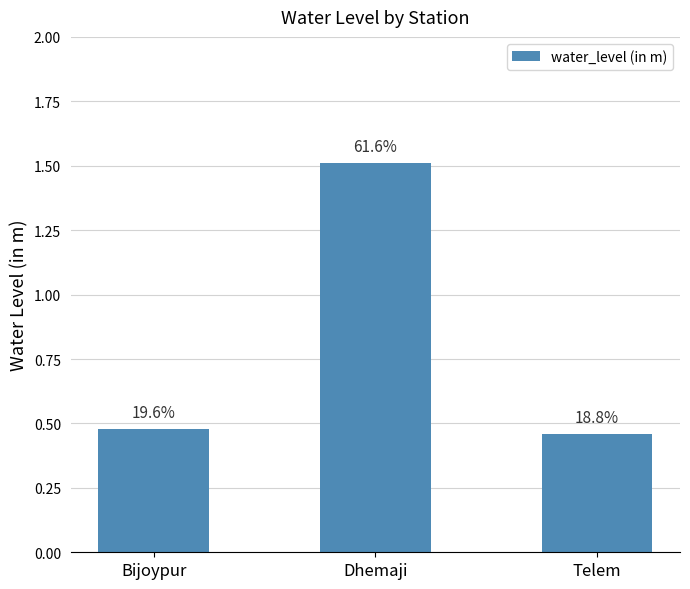

Rank the categories by value from lowest to highest.

Telem, Bijoypur, Dhemaji